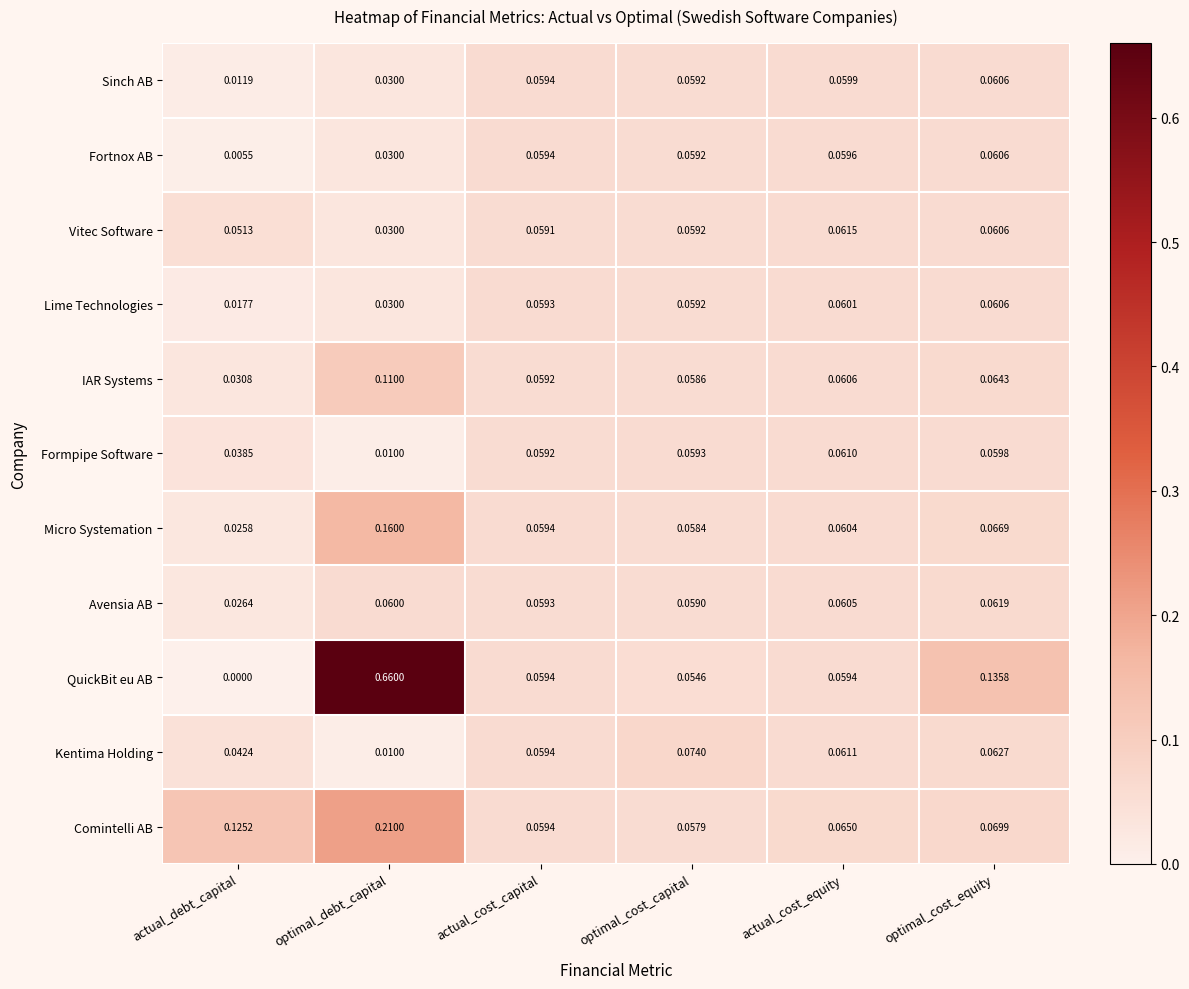

At which category does the chart reach its peak across all series?

optimal_debt_capital